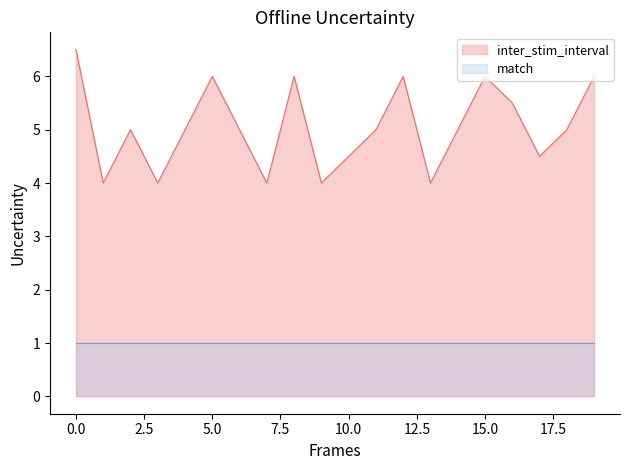

How many series are shown in this chart?

2